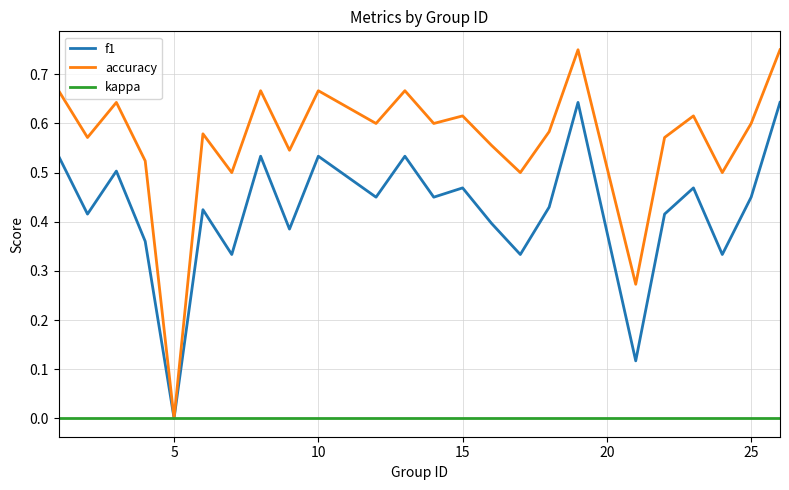

Rank the series by their maximum value, from highest to lowest.

accuracy, f1, kappa